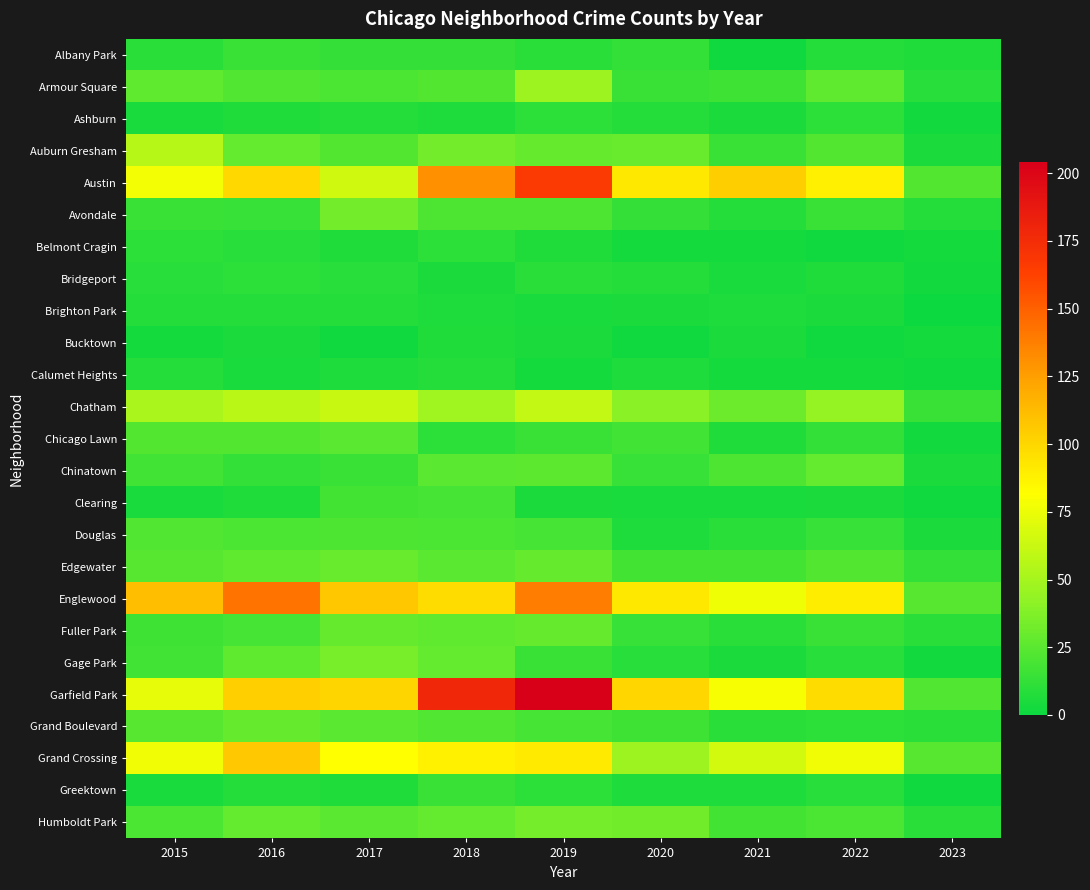

Which series has the largest total across all categories?

Garfield Park